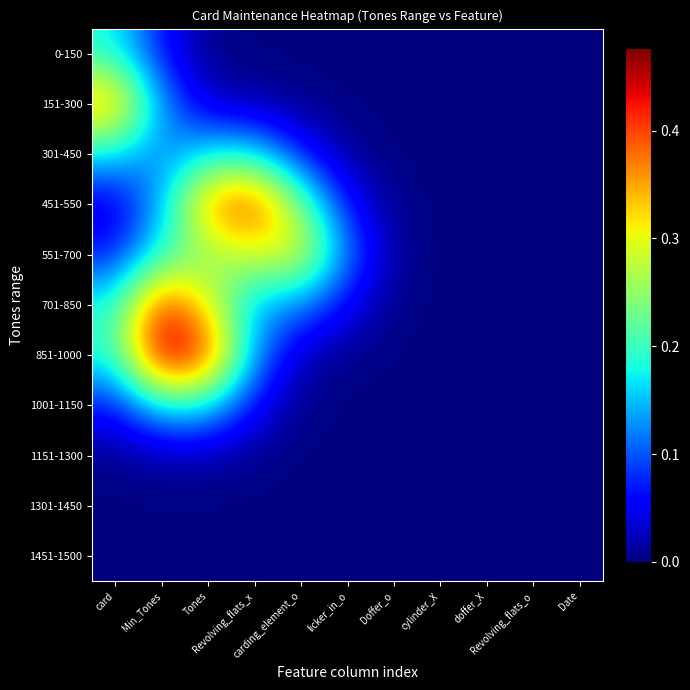

Which category has the highest value across all series?

Min_Tones